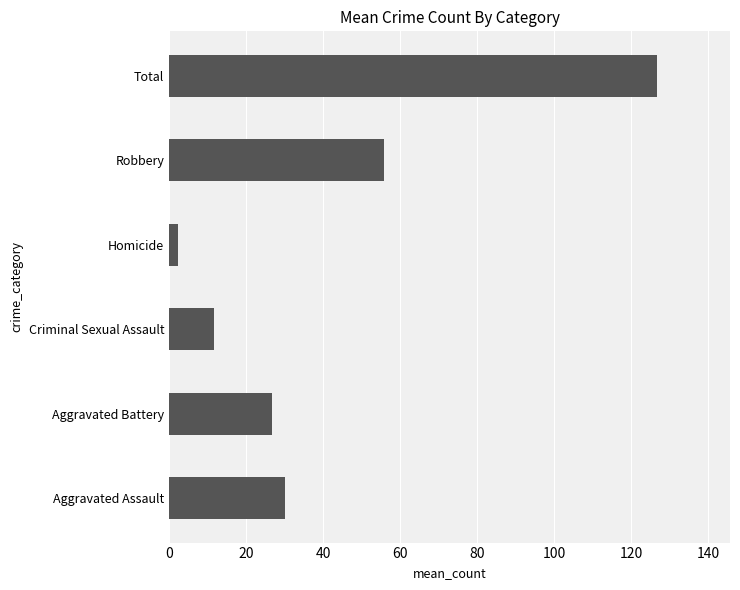

What is the sum of all values?

253.3